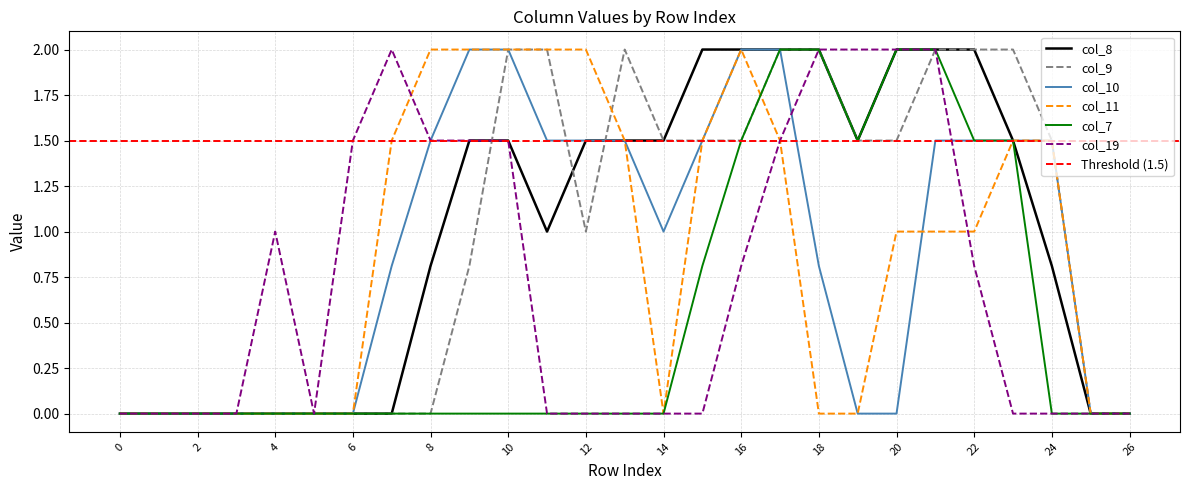

Reading right to left, what are all the values shown in this chart?

col_8: 26=0.0	25=0.0	24=0.8	23=1.5	22=2.0	21=2.0	20=2.0	19=1.5	18=2.0	17=2.0	16=2.0	15=2.0	14=1.5	13=1.5	12=1.5	11=1.0	10=1.5	9=1.5	8=0.8	7=0.0	6=0.0	5=0.0	4=0.0	3=0.0	2=0.0	1=0.0	0=0.0
col_9: 26=0.0	25=0.0	24=1.5	23=2.0	22=2.0	21=2.0	20=1.5	19=1.5	18=2.0	17=2.0	16=1.5	15=1.5	14=1.5	13=2.0	12=1.0	11=2.0	10=2.0	9=0.8	8=0.0	7=0.0	6=0.0	5=0.0	4=0.0	3=0.0	2=0.0	1=0.0	0=0.0
col_10: 26=0.0	25=0.0	24=1.5	23=1.5	22=1.5	21=1.5	20=0.0	19=0.0	18=0.8	17=2.0	16=2.0	15=1.5	14=1.0	13=1.5	12=1.5	11=1.5	10=2.0	9=2.0	8=1.5	7=0.8	6=0.0	5=0.0	4=0.0	3=0.0	2=0.0	1=0.0	0=0.0
col_11: 26=0.0	25=0.0	24=1.5	23=1.5	22=1.0	21=1.0	20=1.0	19=0.0	18=0.0	17=1.5	16=2.0	15=1.5	14=0.0	13=1.5	12=2.0	11=2.0	10=2.0	9=2.0	8=2.0	7=1.5	6=0.0	5=0.0	4=0.0	3=0.0	2=0.0	1=0.0	0=0.0
col_7: 26=0.0	25=0.0	24=0.0	23=1.5	22=1.5	21=2.0	20=2.0	19=1.5	18=2.0	17=2.0	16=1.5	15=0.8	14=0.0	13=0.0	12=0.0	11=0.0	10=0.0	9=0.0	8=0.0	7=0.0	6=0.0	5=0.0	4=0.0	3=0.0	2=0.0	1=0.0	0=0.0
col_19: 26=0.0	25=0.0	24=0.0	23=0.0	22=0.8	21=2.0	20=2.0	19=2.0	18=2.0	17=1.5	16=0.8	15=0.0	14=0.0	13=0.0	12=0.0	11=0.0	10=1.5	9=1.5	8=1.5	7=2.0	6=1.5	5=0.0	4=1.0	3=0.0	2=0.0	1=0.0	0=0.0